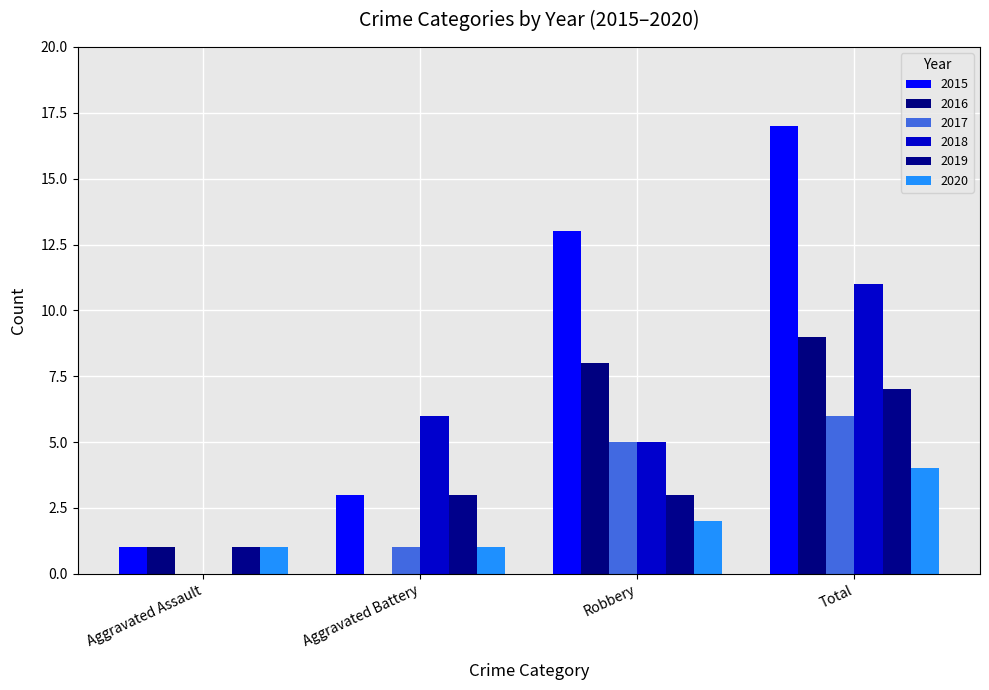

Reading left to right, what are all the values shown in this chart?

2015: 1	3	13	17
2016: 1	0	8	9
2017: 0	1	5	6
2018: 0	6	5	11
2019: 1	3	3	7
2020: 1	1	2	4